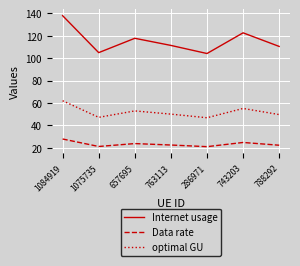

What is the difference between the second highest and second lowest values in the Internet usage series?

17.7